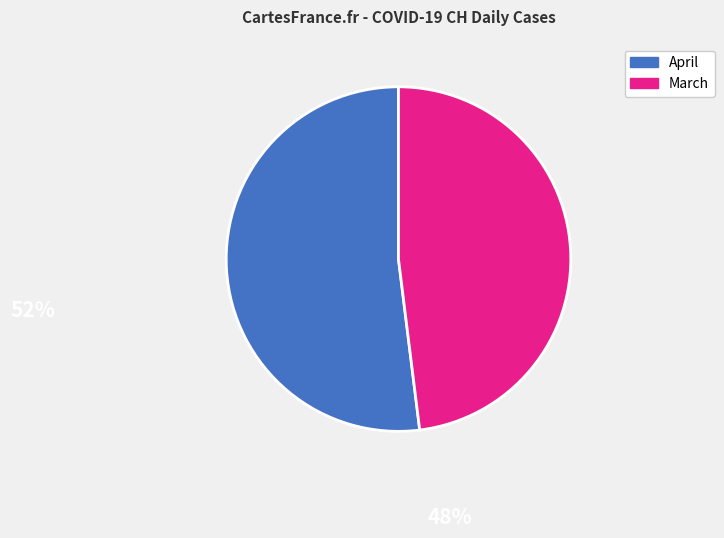

Is there any slice that represents more than half of the pie?

Yes